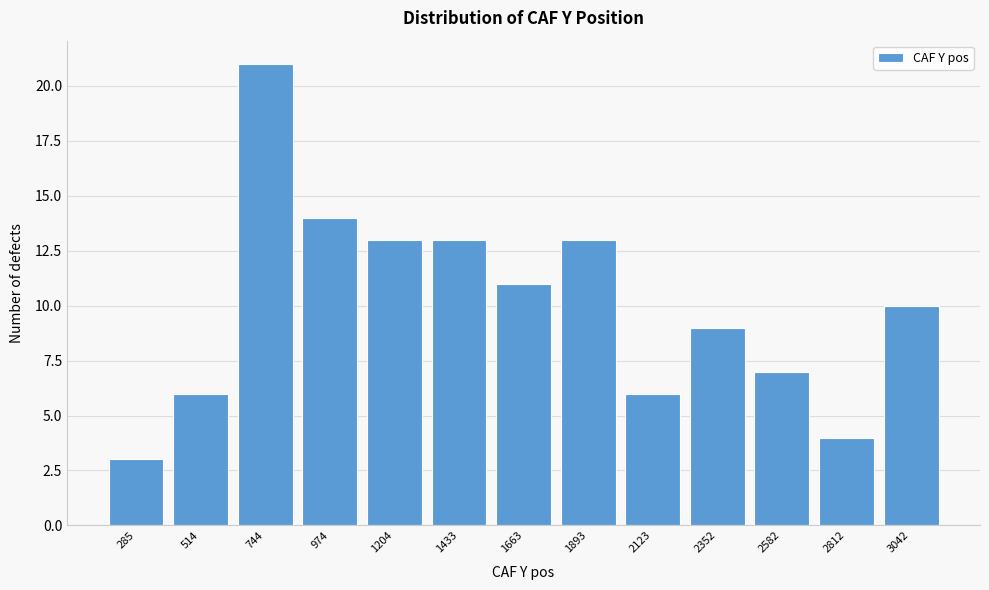

Reading left to right, list all the values displayed in this chart.

3	6	21	14	13	13	11	13	6	9	7	4	10